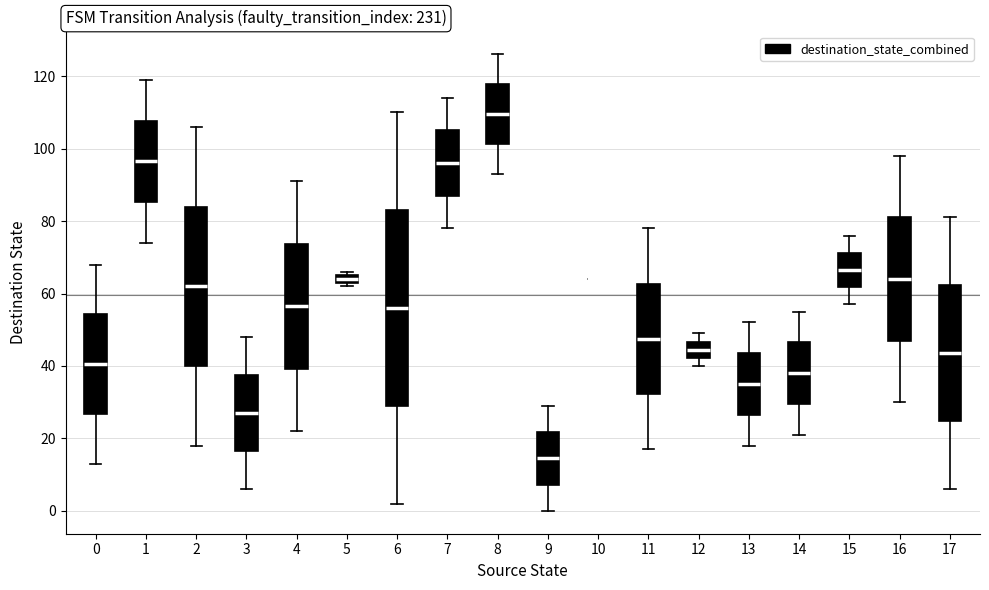

Where is the lower edge of the box at x = 4 on the y-axis? The values are not printed on the chart, so give them approximately, as read against the axis.

40